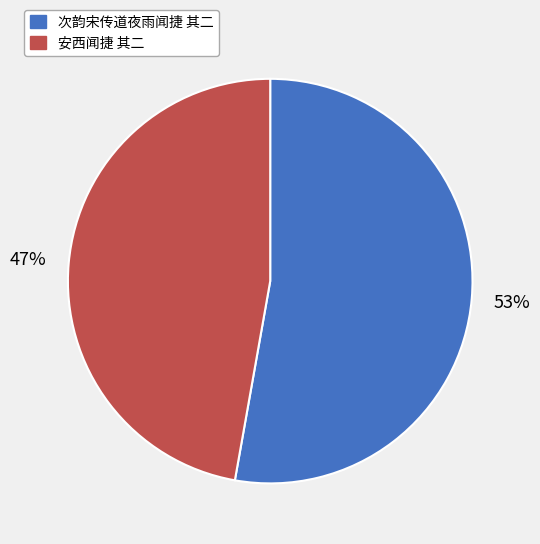

Count the number of slices in the pie.

2